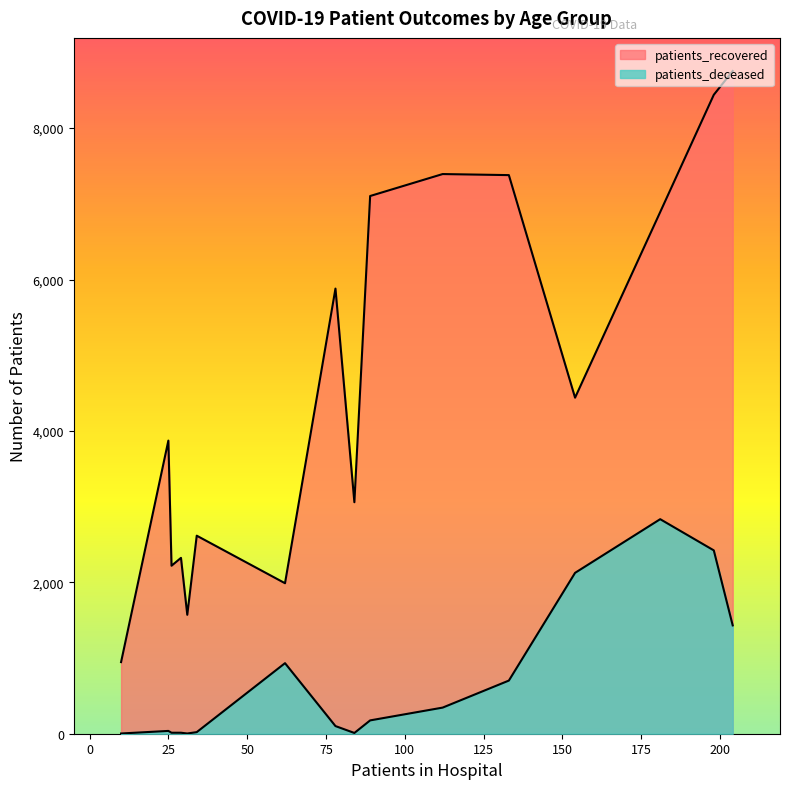

What is the sum of all patients_deceased values?

11168